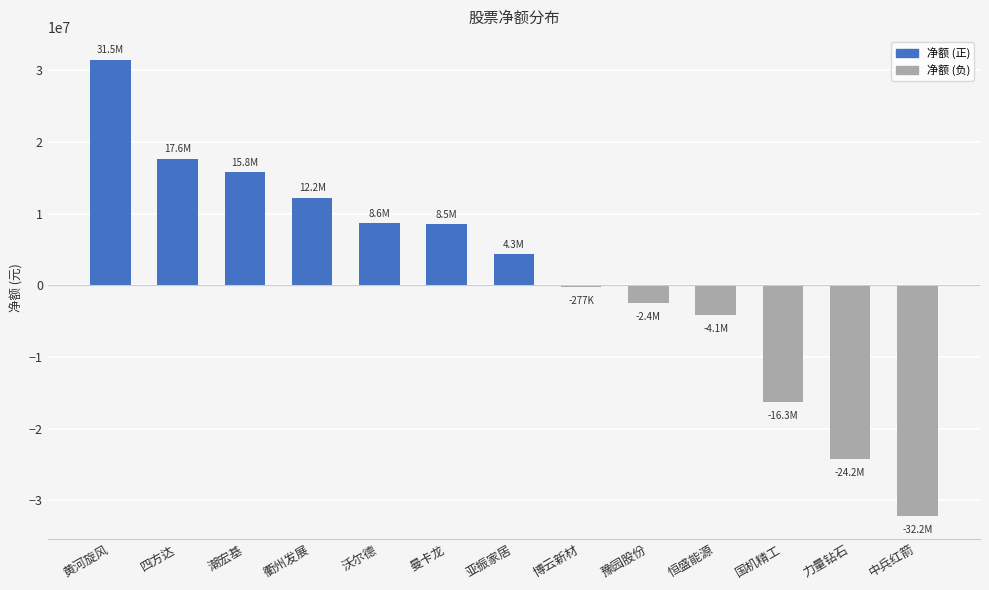

Is it true that the value at 国机精工 is -7118057?

False